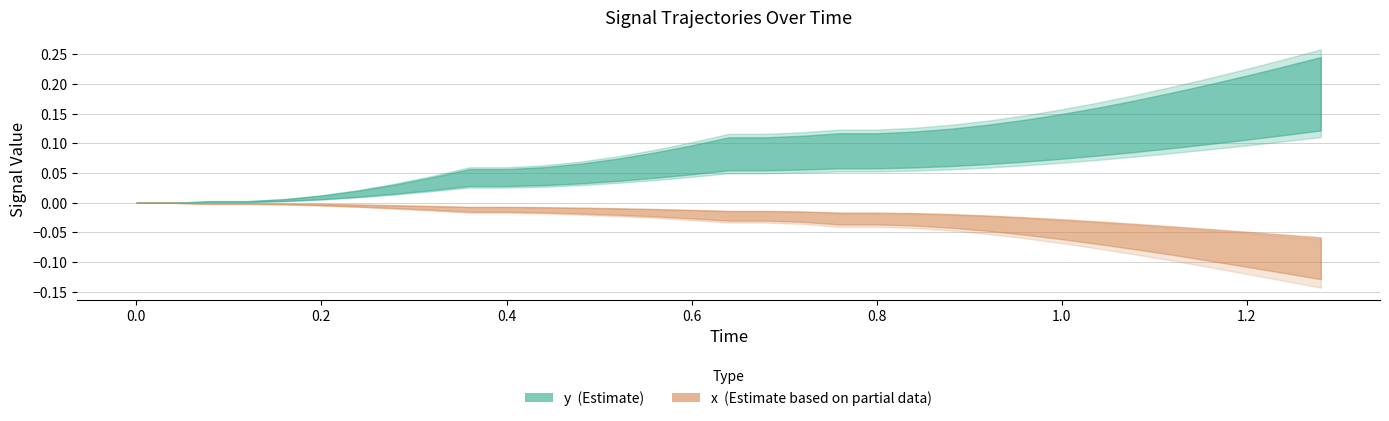

Rank the series at 0.08 from highest to lowest value.

y, x